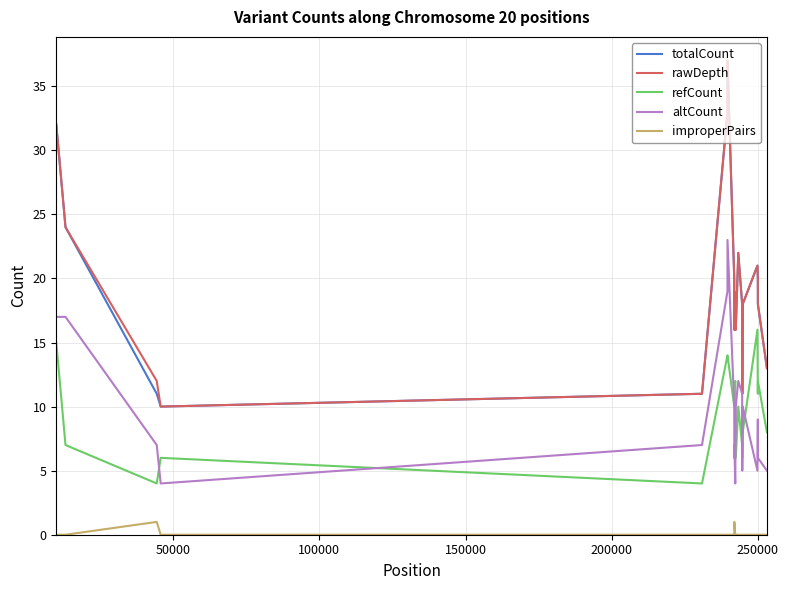

True or false: improperPairs and altCount intersect in this chart.

False